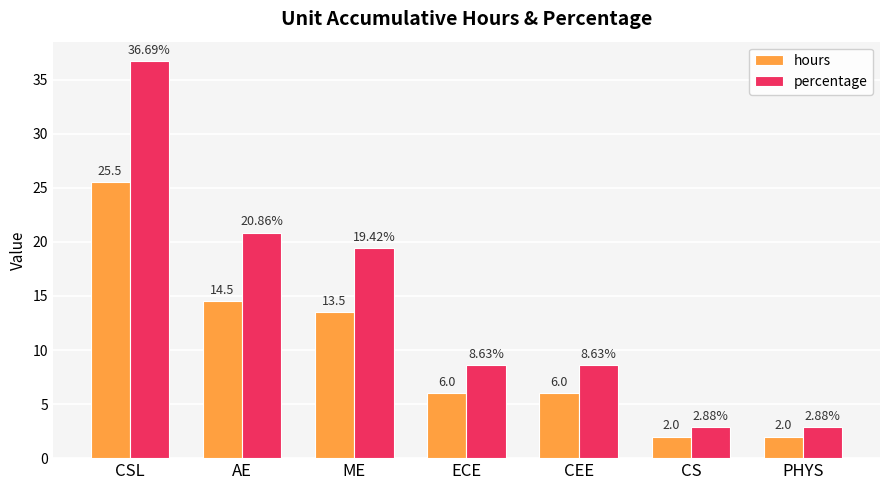

Which series has the largest total across all categories?

percentage